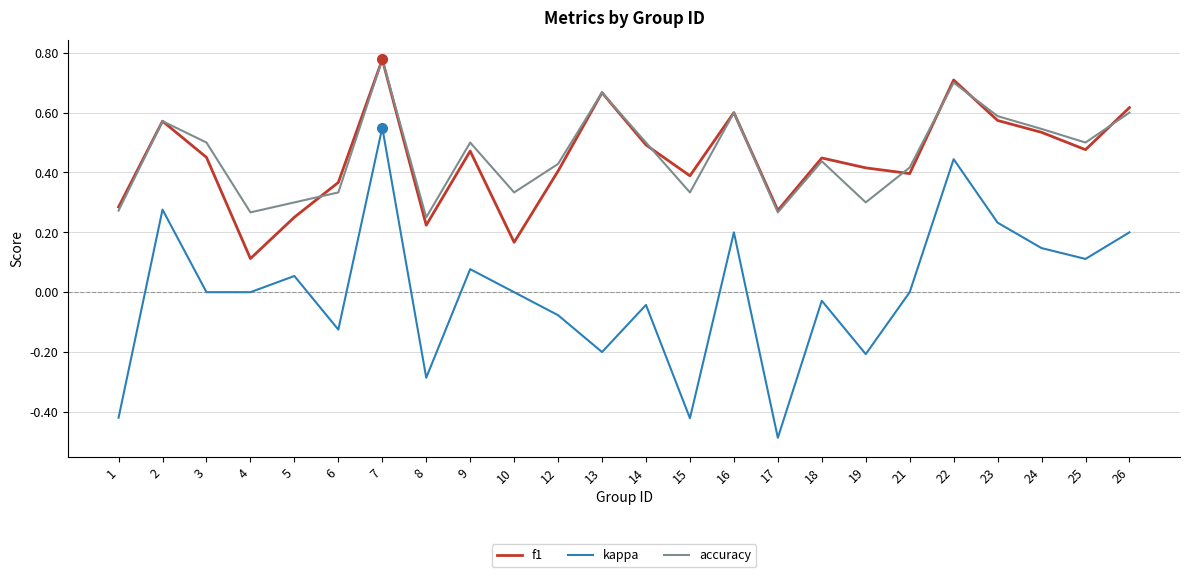

Between 13 and 23, which series saw the biggest shift?

kappa